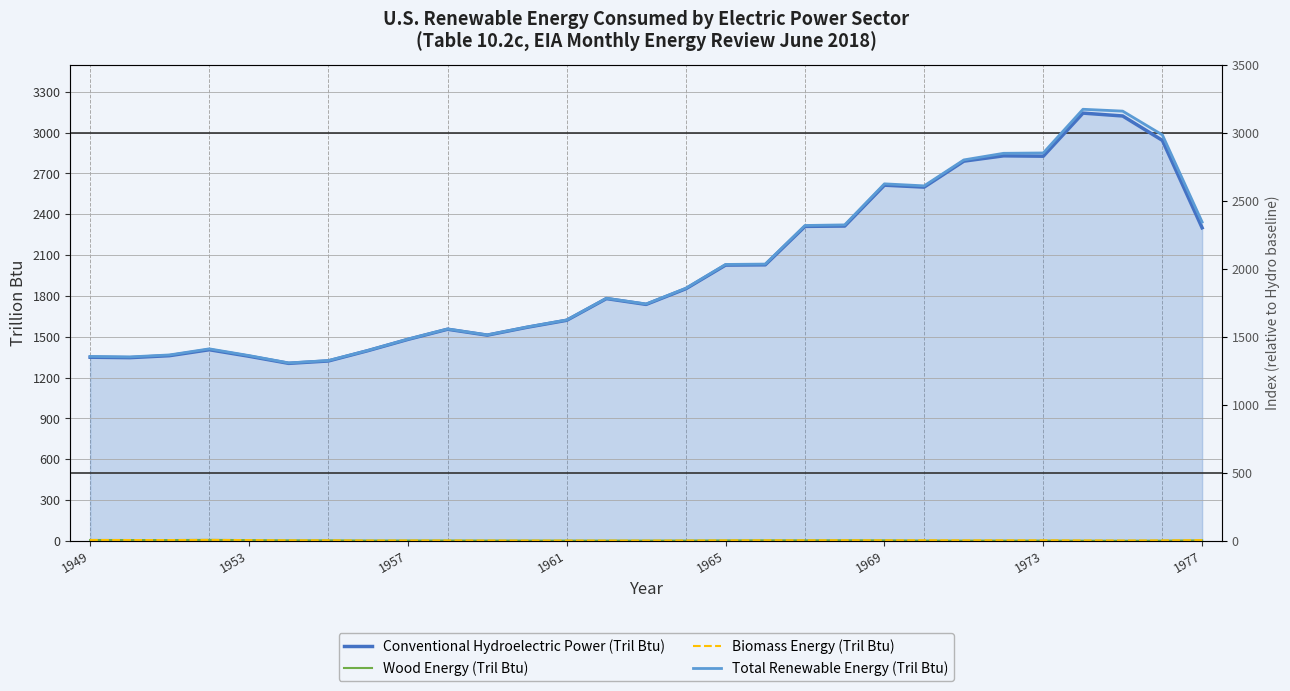

What is the value of the Wood Energy (Tril Btu) point at the 28th from the left?

0.9